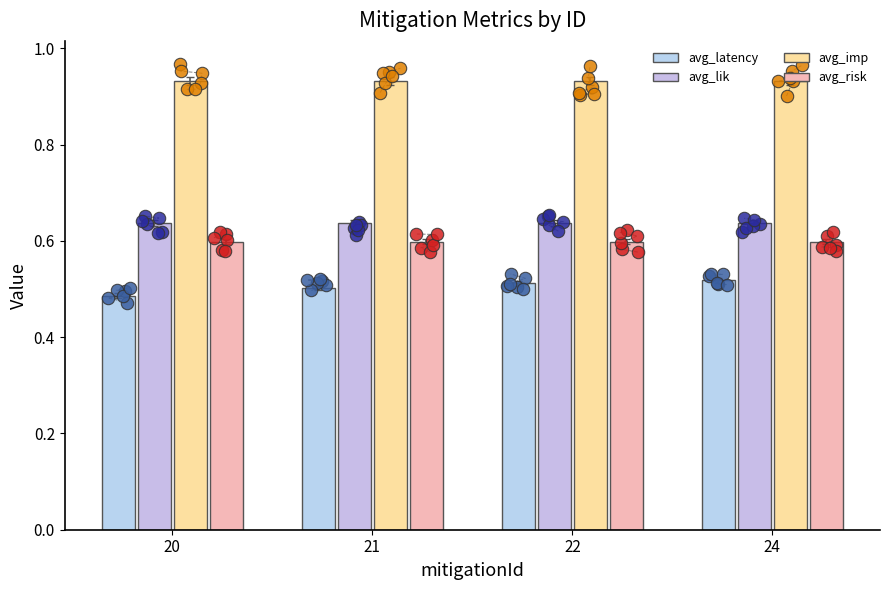

Is the value of avg_risk at 24 greater than the value of avg_imp at 22?

No